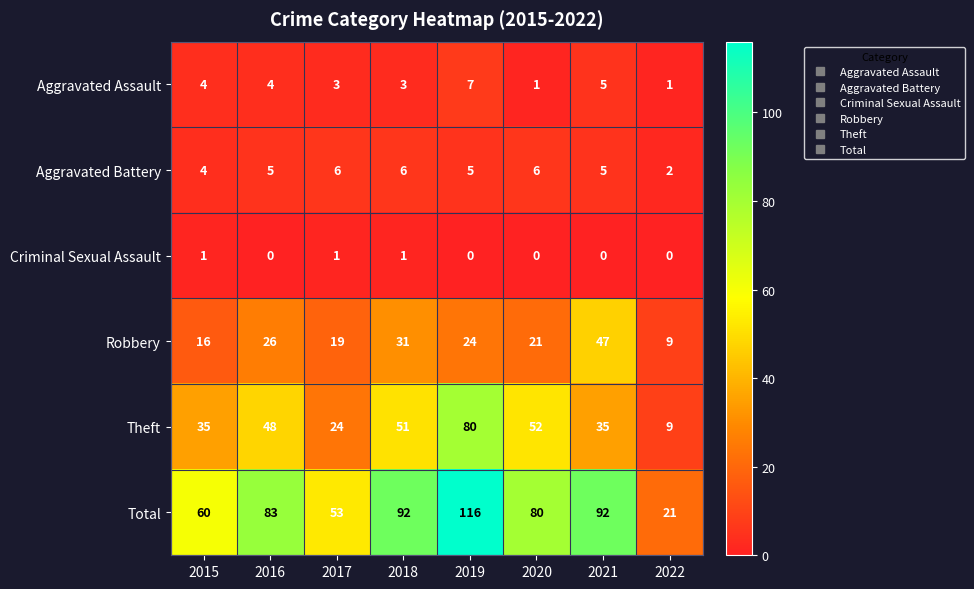

What is the difference between the Robbery values at 2020 and 2022?

12